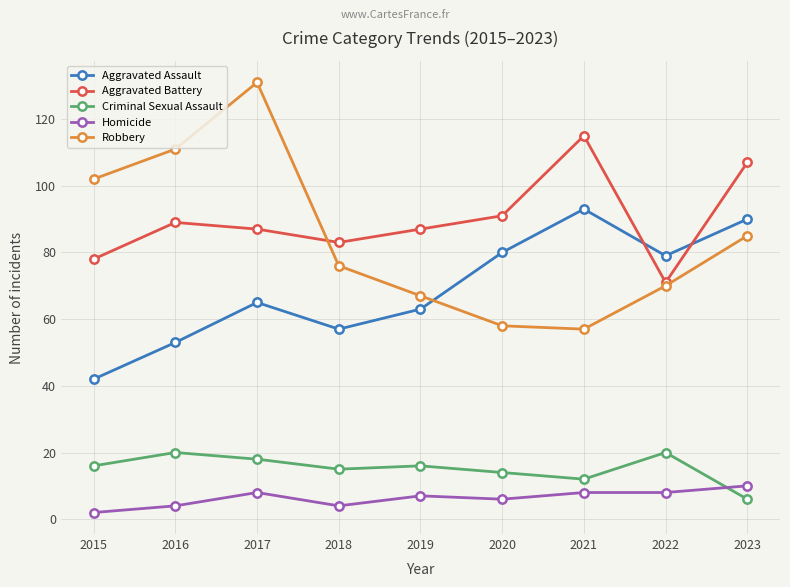

Reading left to right, extract all data points from this chart.

Aggravated Assault: 2015=42	2016=53	2017=65	2018=57	2019=63	2020=80	2021=93	2022=79	2023=90
Aggravated Battery: 2015=78	2016=89	2017=87	2018=83	2019=87	2020=91	2021=115	2022=71	2023=107
Criminal Sexual Assault: 2015=16	2016=20	2017=18	2018=15	2019=16	2020=14	2021=12	2022=20	2023=6
Homicide: 2015=2	2016=4	2017=8	2018=4	2019=7	2020=6	2021=8	2022=8	2023=10
Robbery: 2015=102	2016=111	2017=131	2018=76	2019=67	2020=58	2021=57	2022=70	2023=85